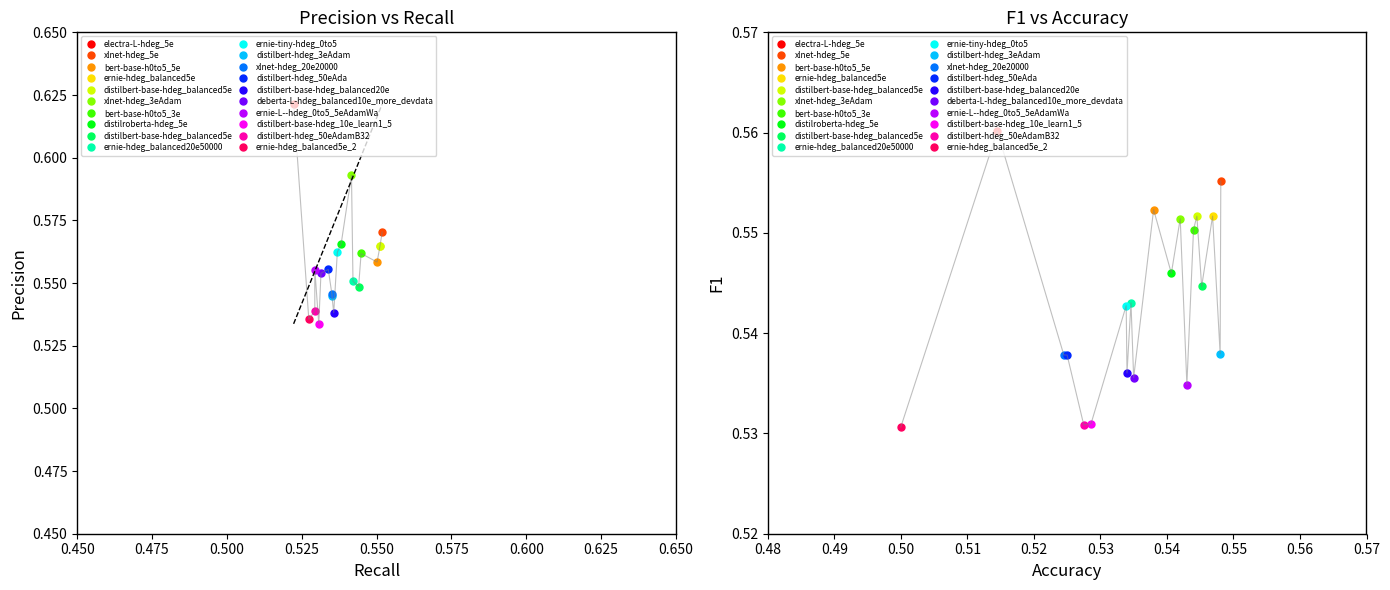

Between distilbert-base-hdeg_balanced5e and bert-base-h0to5_5e, which is larger?

distilbert-base-hdeg_balanced5e